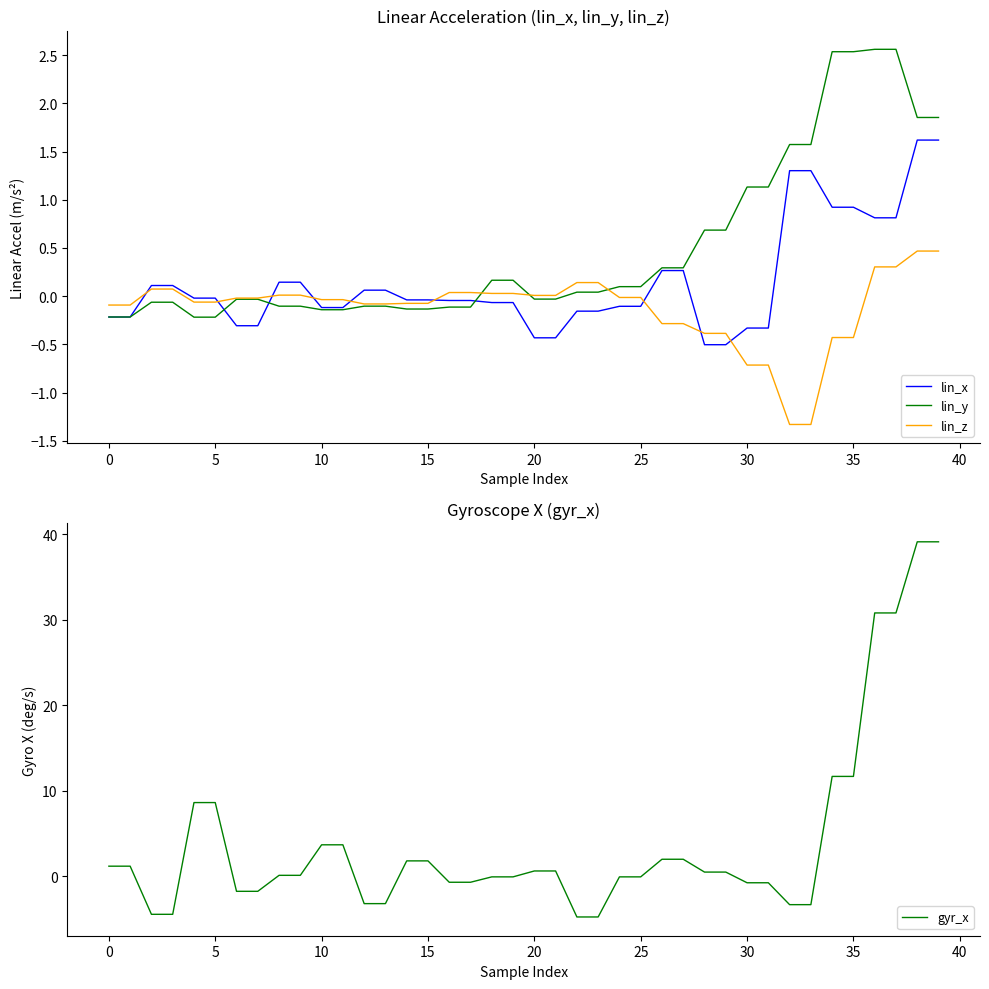

True or false: lin_z has a value of -0.1 at 5.

True